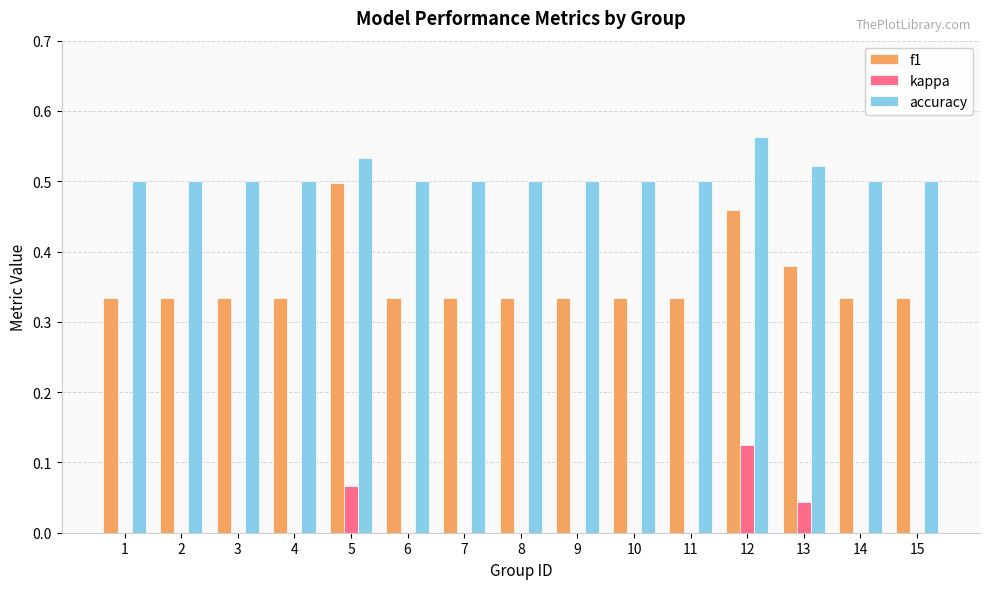

Which category has the highest value across all series?

12